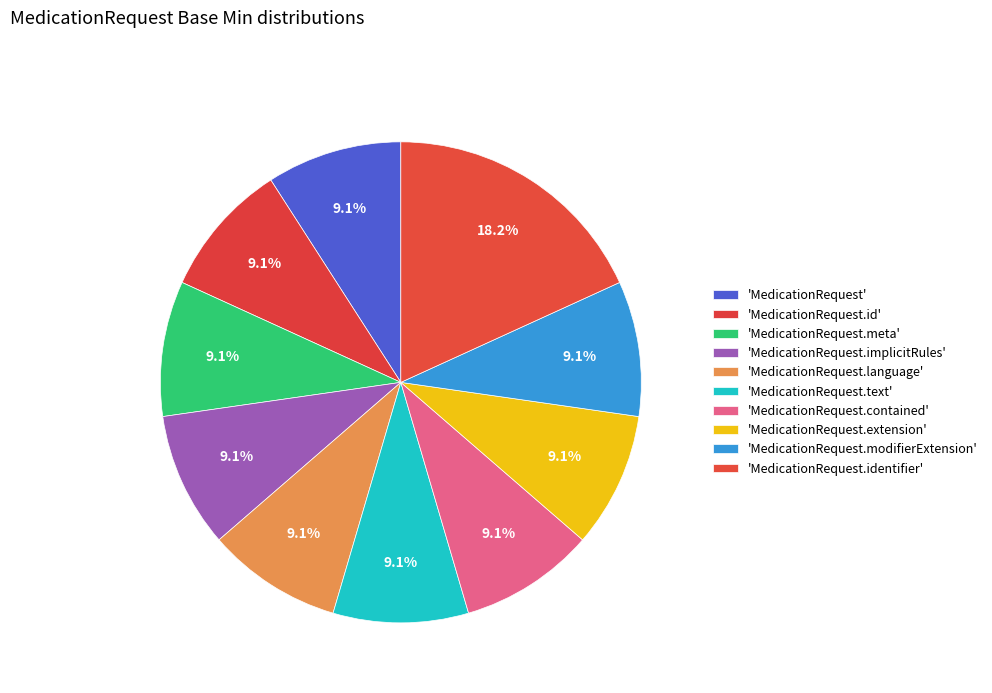

How many slices are in this pie chart?

10